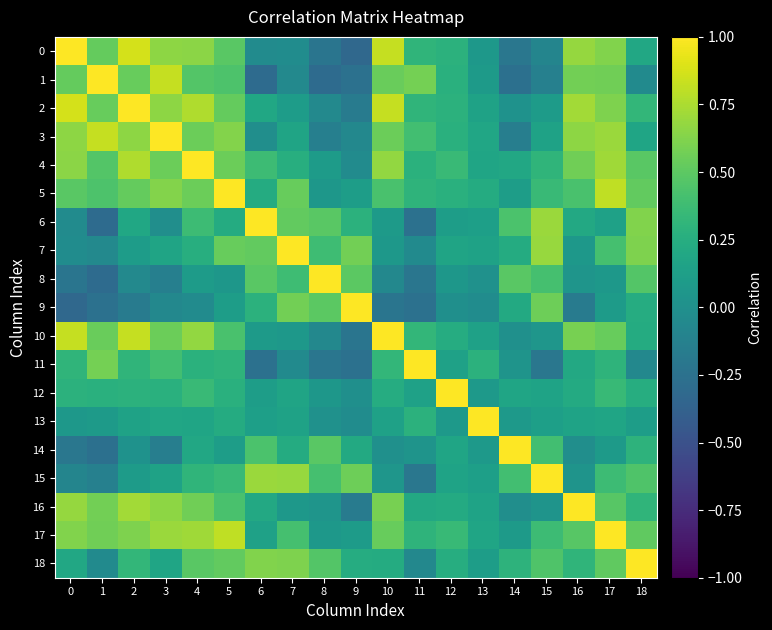

Between 16 and 4, which is larger?

16